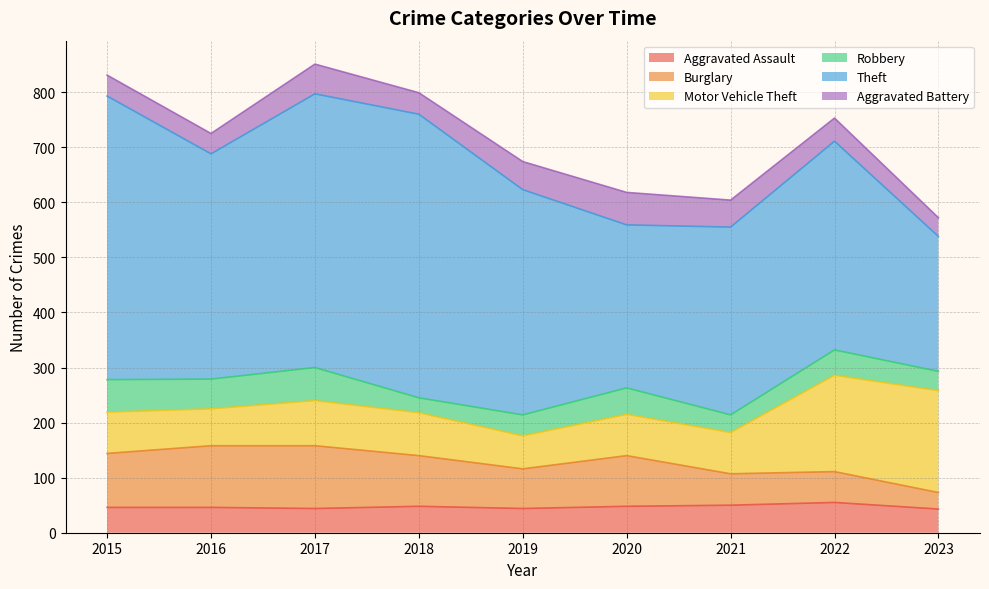

What is the minimum value for Motor Vehicle Theft?

60